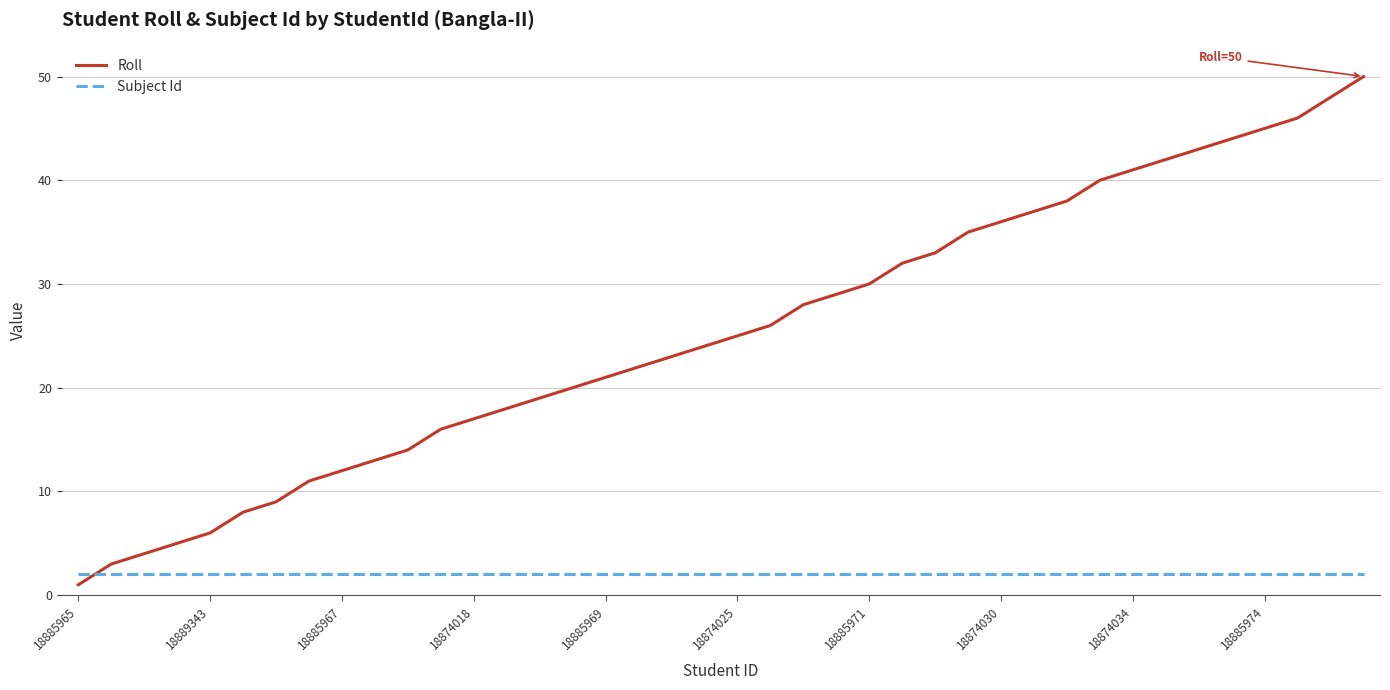

Which series has the largest total across all categories?

Roll